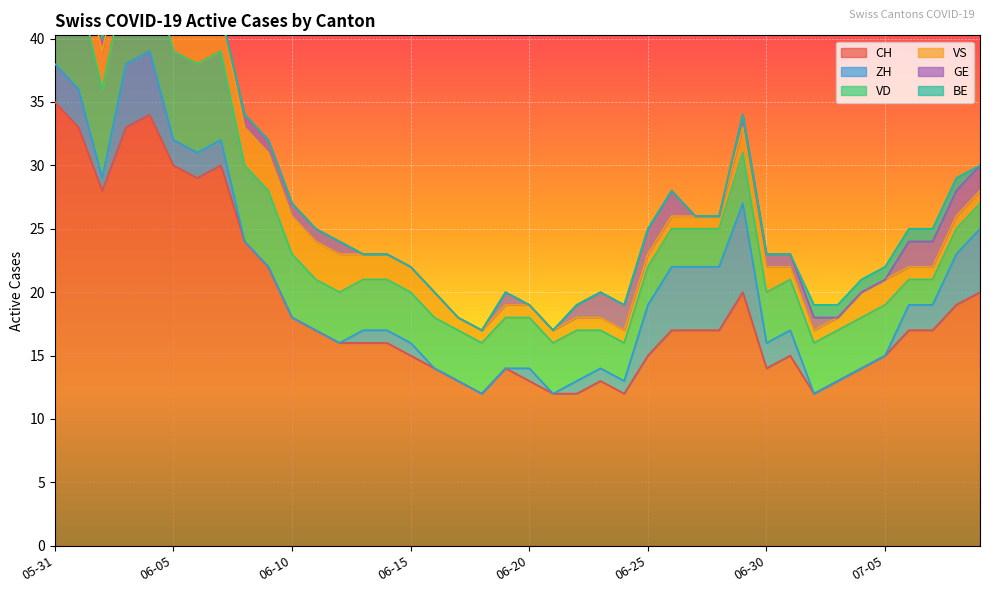

True or false: VS has a value of 2 at 2020-06-20.

False